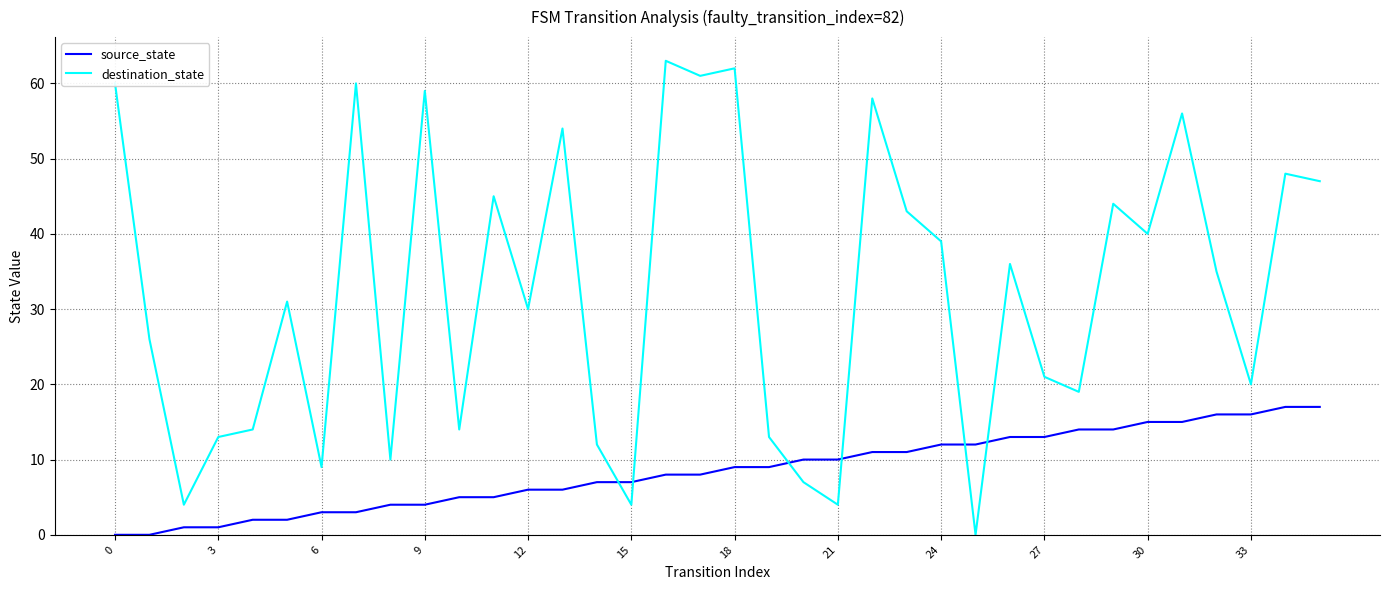

Which series has the widest spread of values?

destination_state